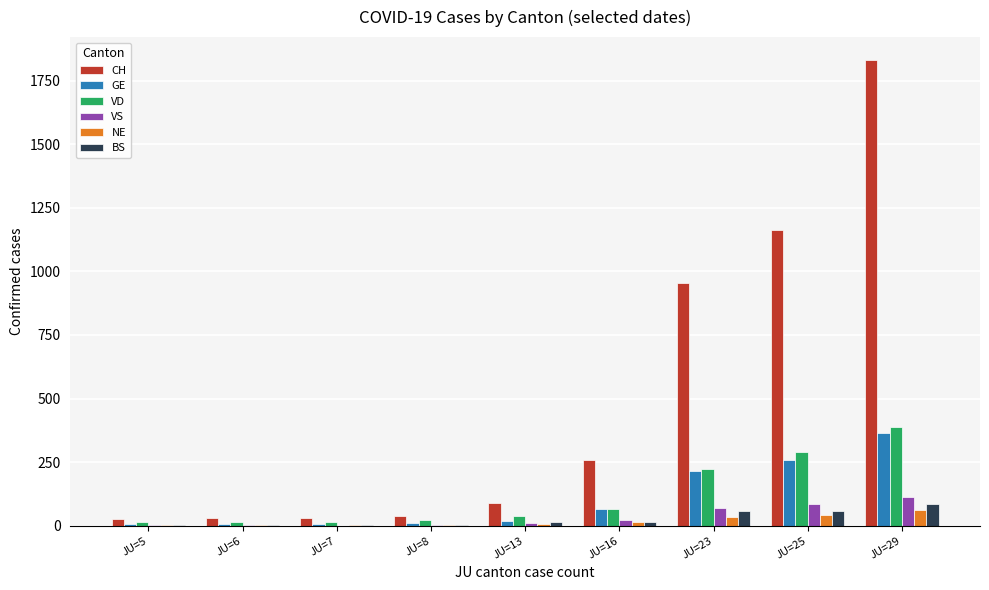

At which category does the chart reach its peak across all series?

JU=29